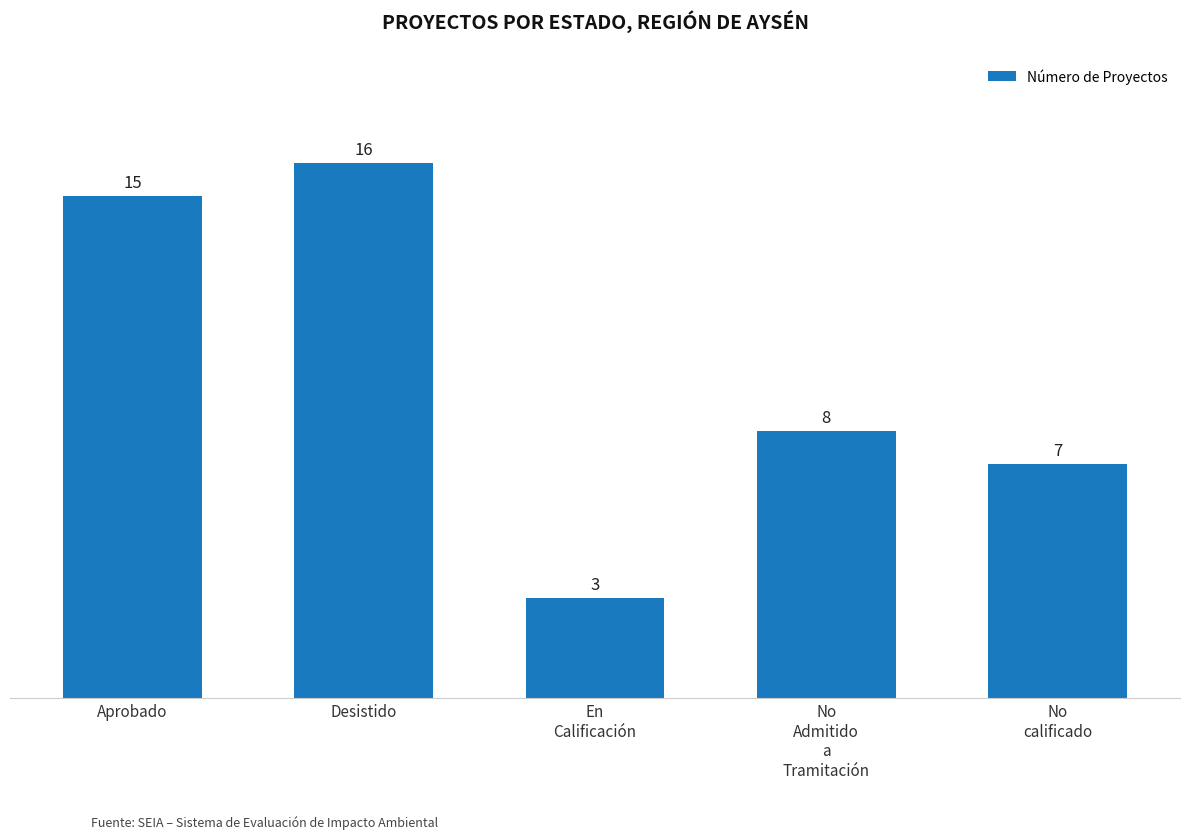

What is the smallest value displayed?

3